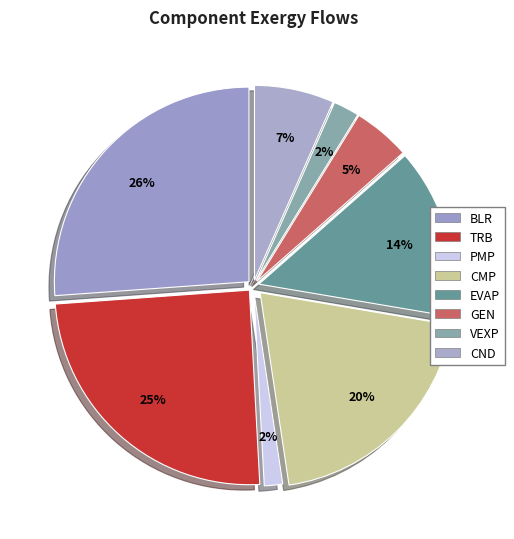

Between PMP and TRB, which is larger?

TRB